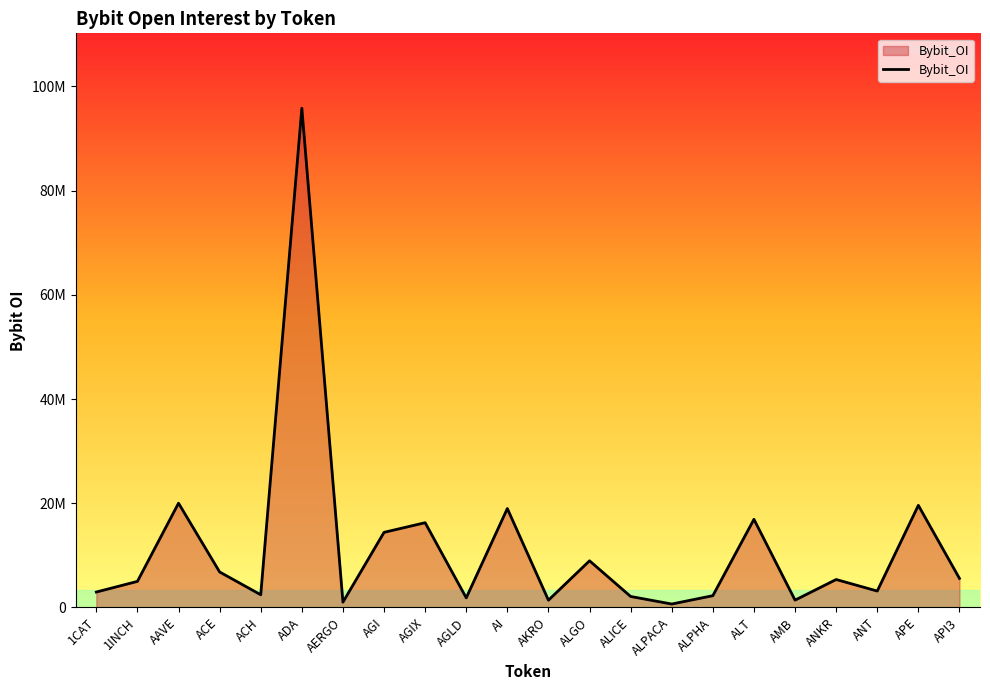

Does the chart have visible grid lines?

No